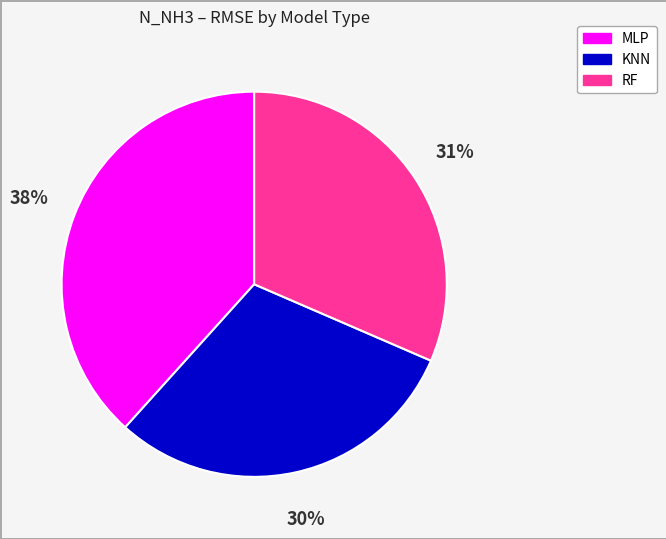

Which slice is the smallest?

KNN